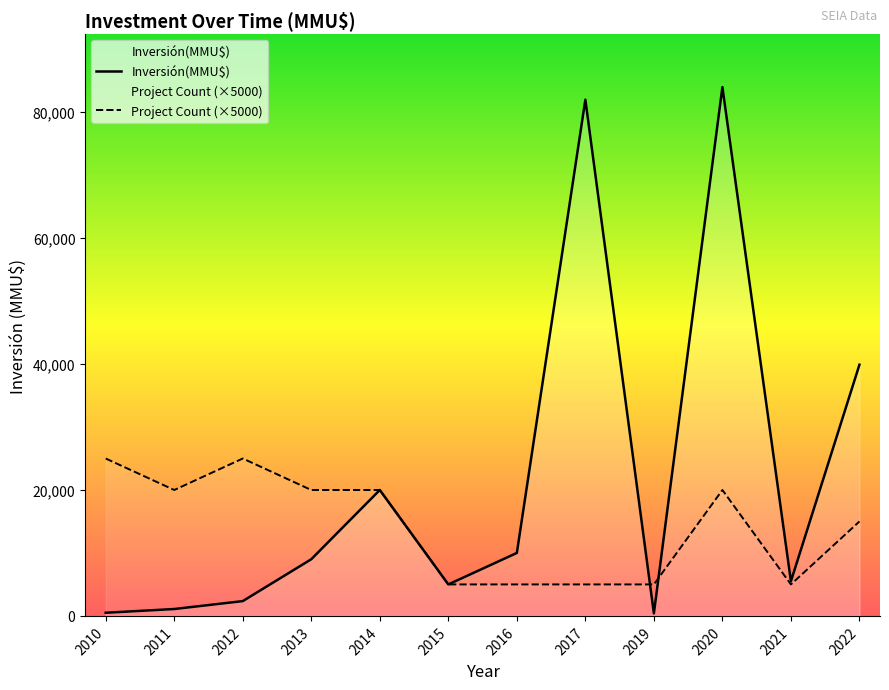

List the series in order of their peak value, lowest first.

Project Count (×5000), Inversión(MMU$)